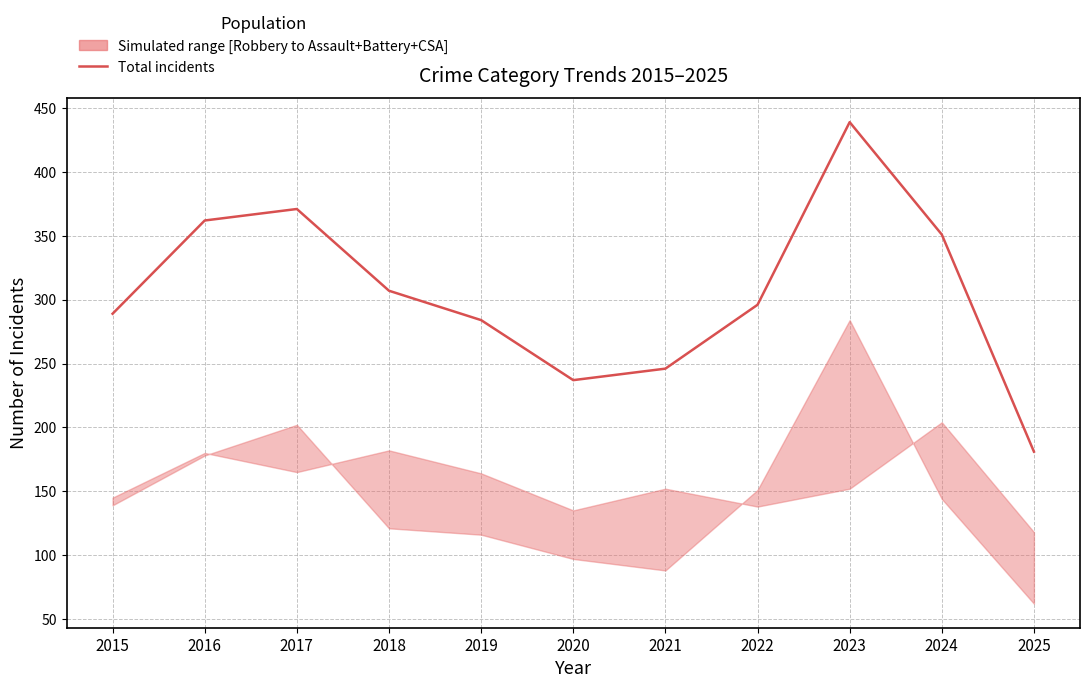

The chart shows a value of 237 at 2020. True or false?

True